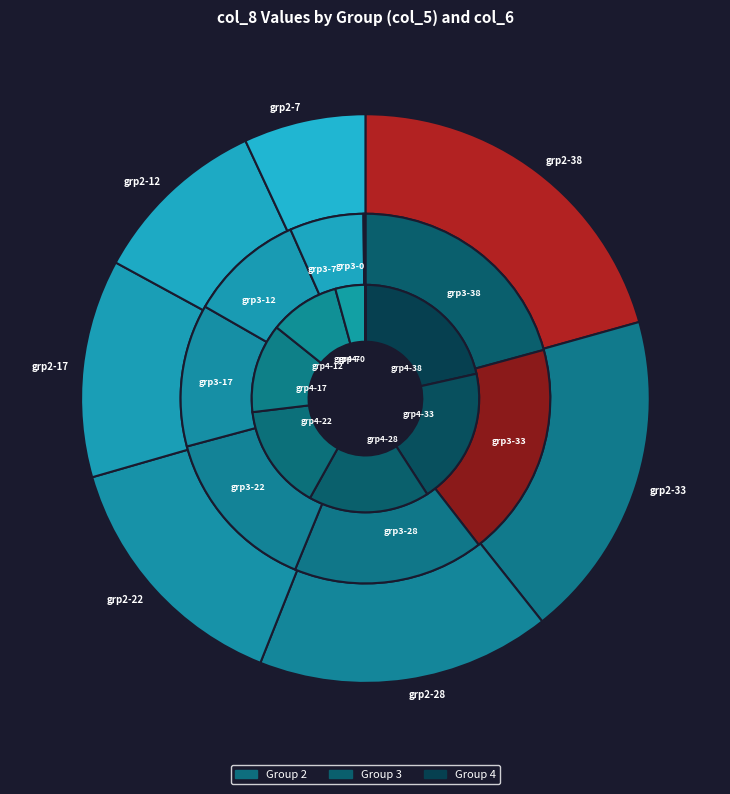

Which series changed the most between 22 and 7?

4